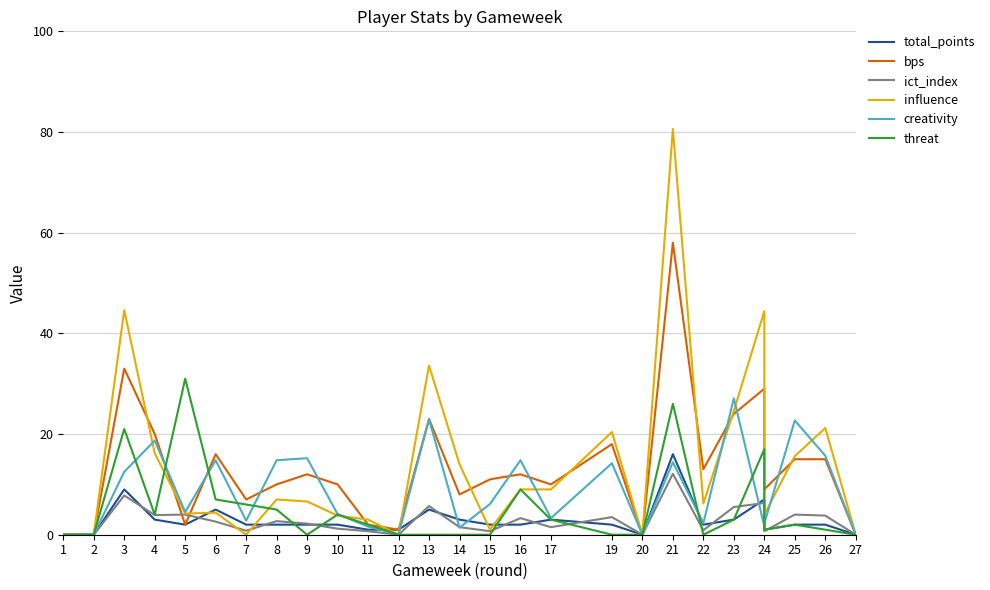

At which category is the sum across all series the highest?

21